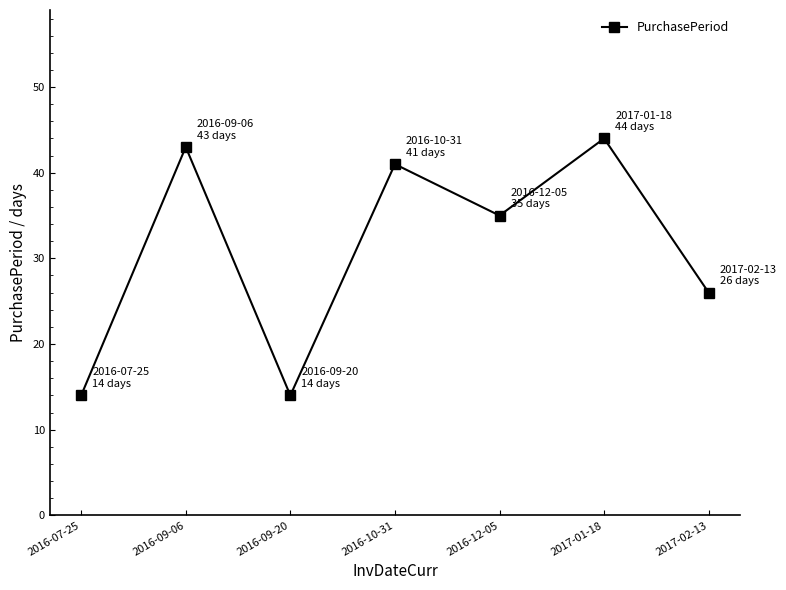

How many data points does each series have?

7